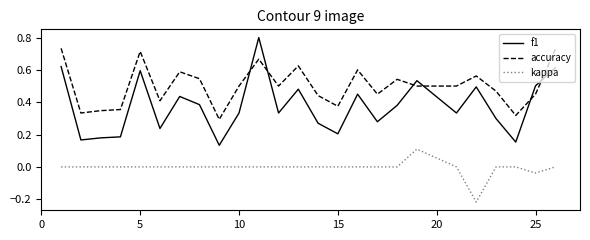

Rank the series by their maximum value, from highest to lowest.

f1, accuracy, kappa